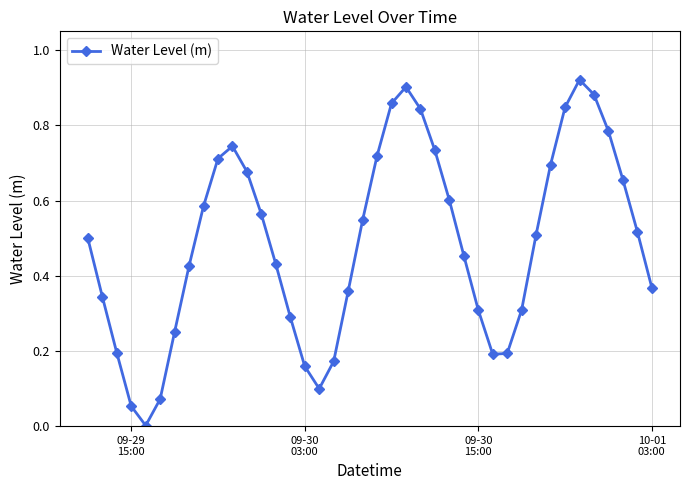

How many points are higher than both their immediate neighbors (excluding endpoints)?

3